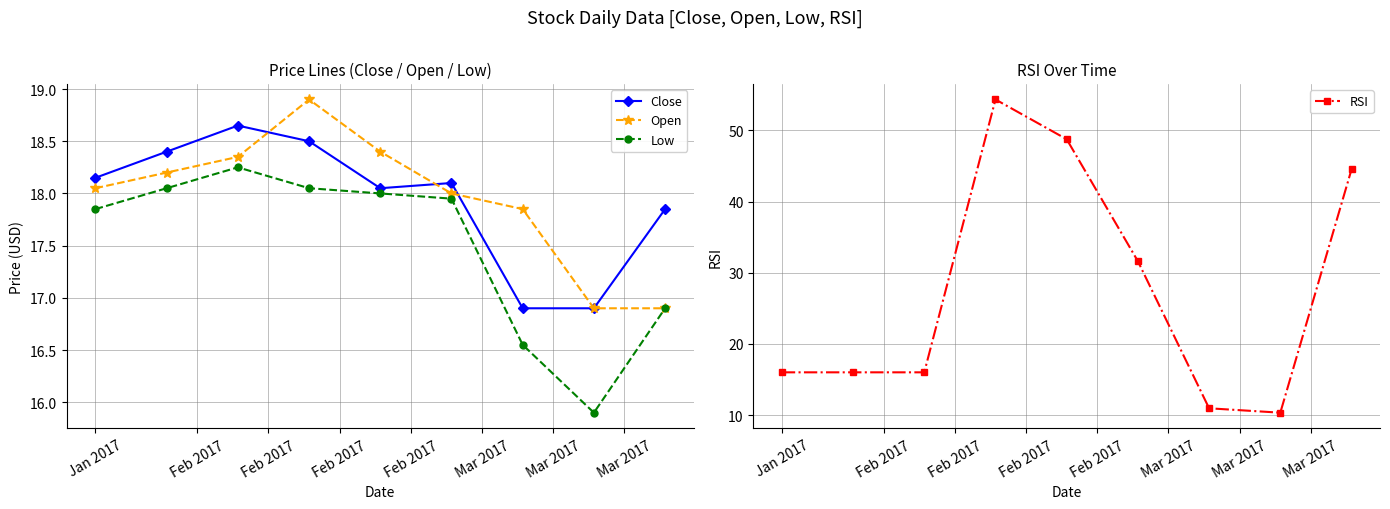

Which series changed the most between Mar 2017 and Mar 2017?

Open